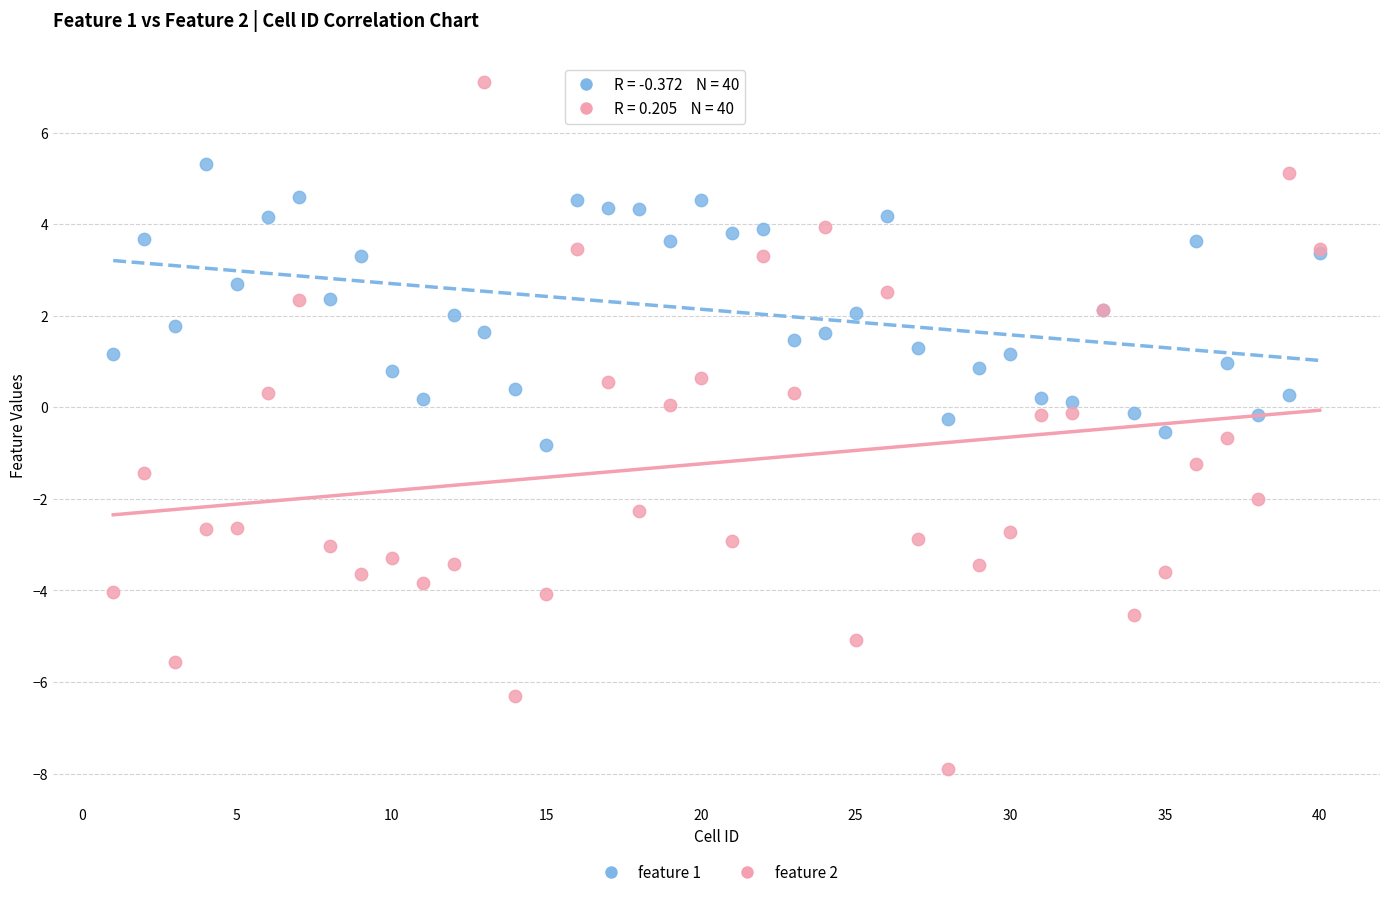

What are all the series names shown in the legend?

feature 1, feature 2